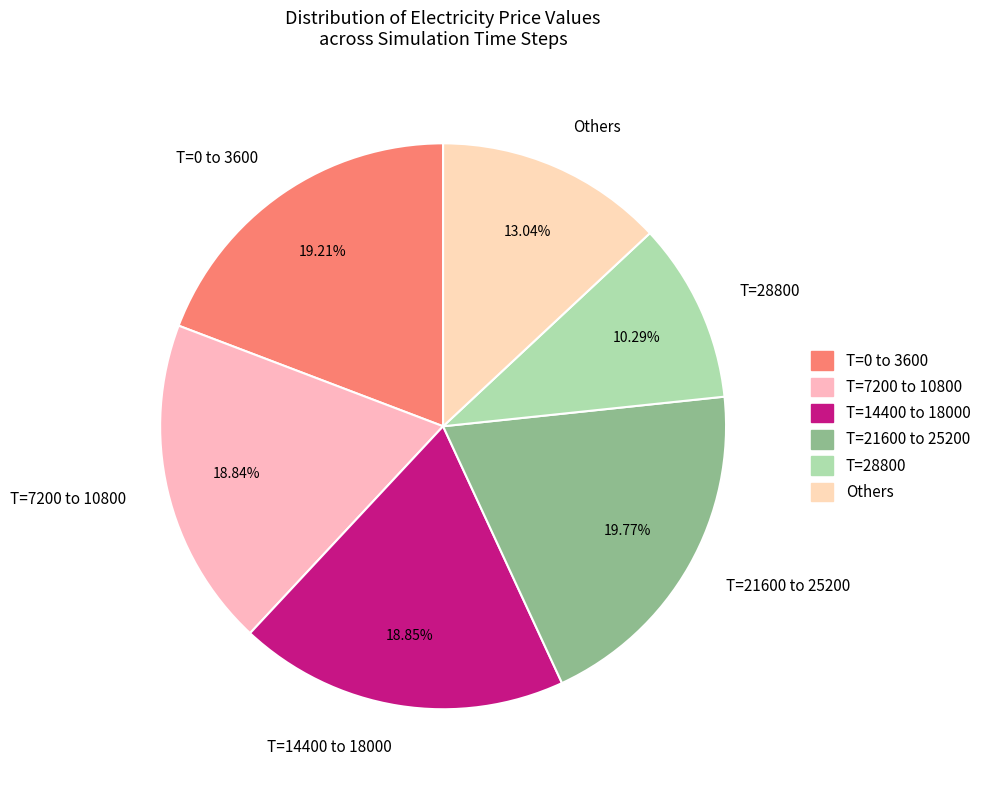

Does T=14400 to 18000 account for over 50% of the chart?

No